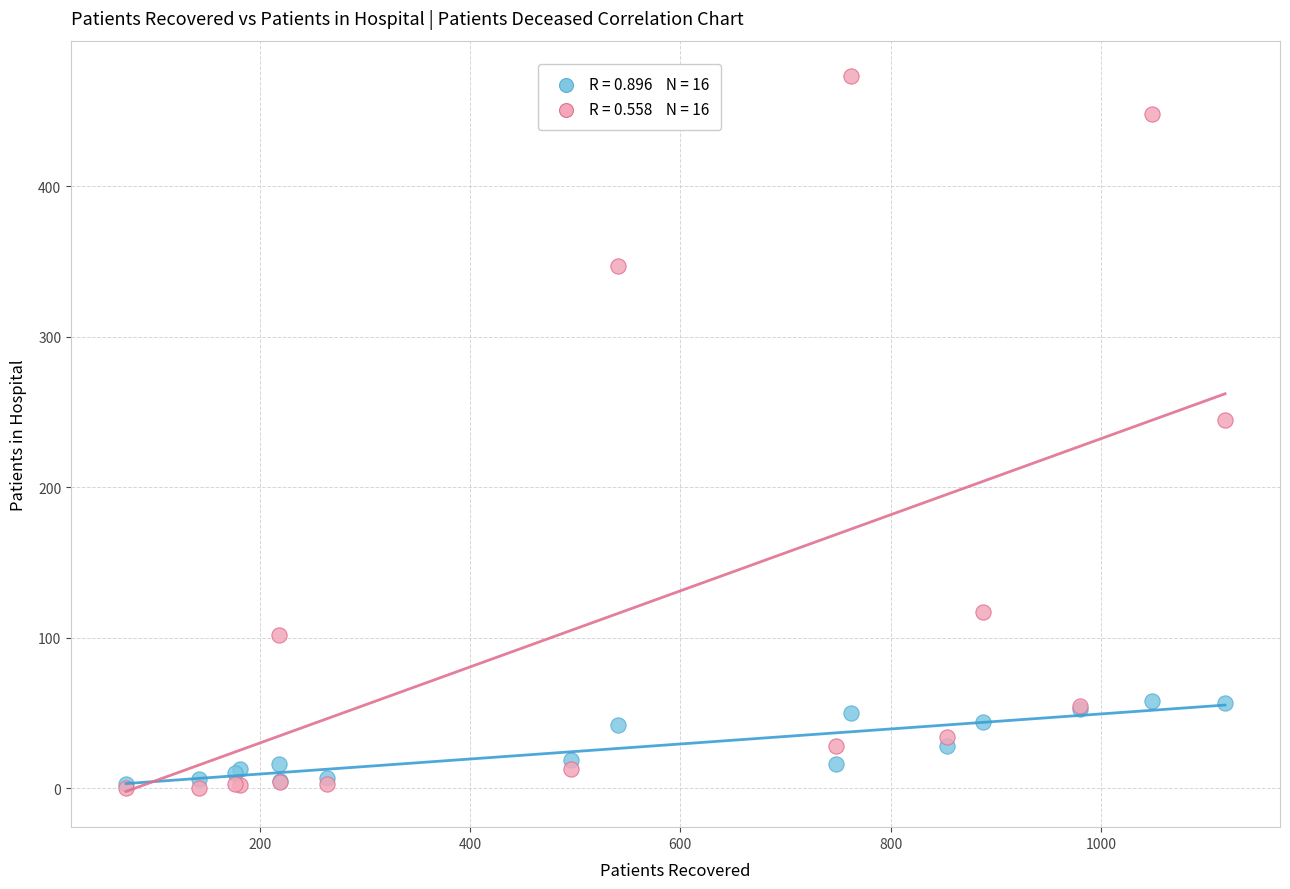

Across all series, what Y value is closest to 236?

245